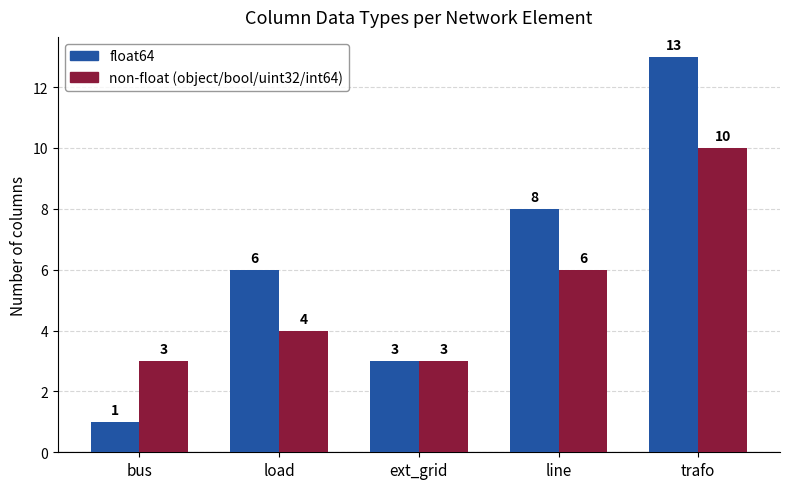

What is the total value across all series at ext_grid?

6